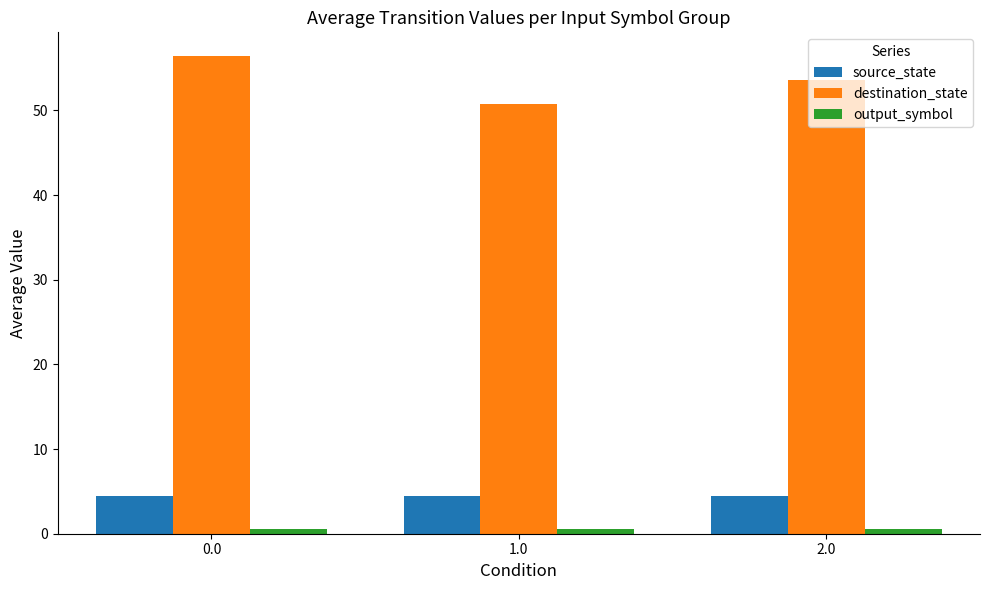

What is the label of the 1st bar from the right?

2.0